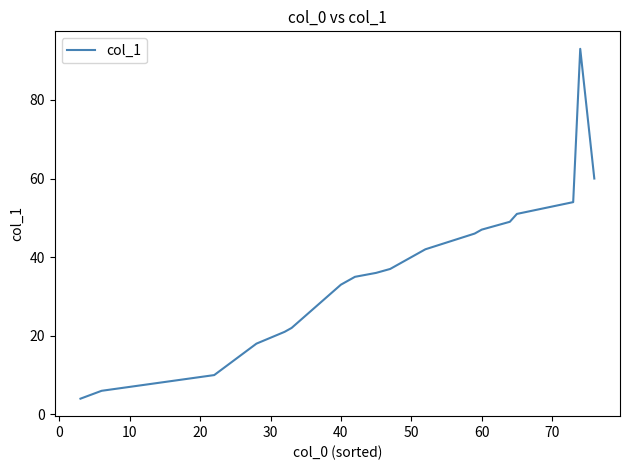

What is the smallest value displayed?

4